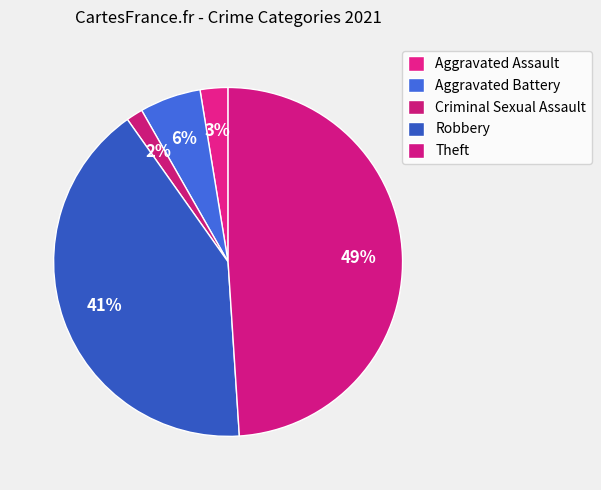

Rank the categories by value from highest to lowest.

Theft, Robbery, Aggravated Battery, Aggravated Assault, Criminal Sexual Assault